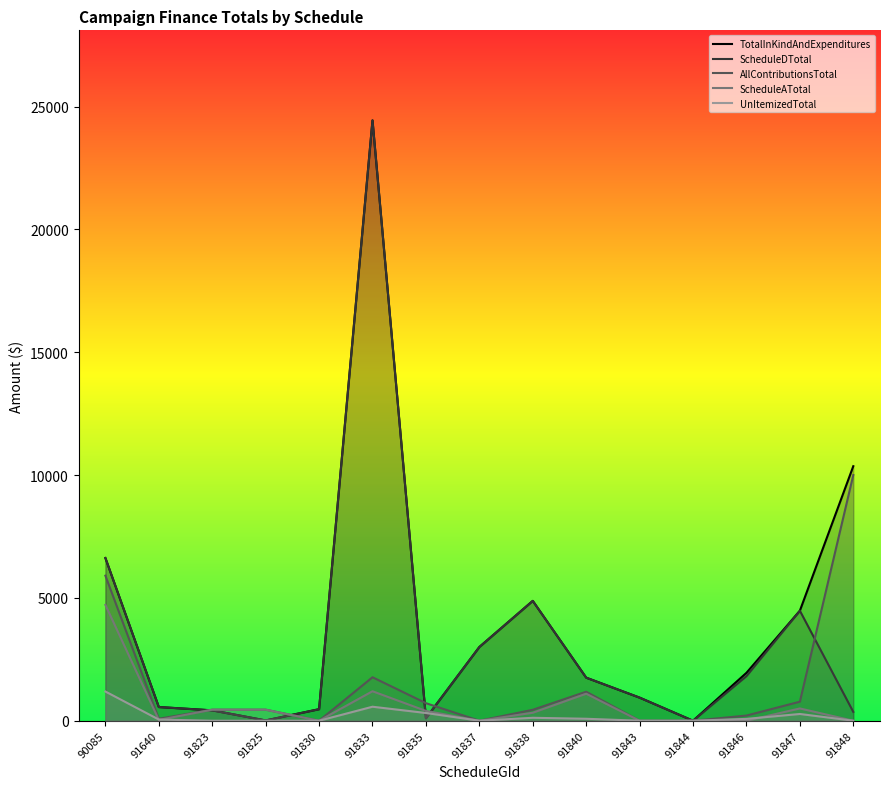

The value of TotalInKindAndExpenditures at 91847 is 4477.1. True or false?

True